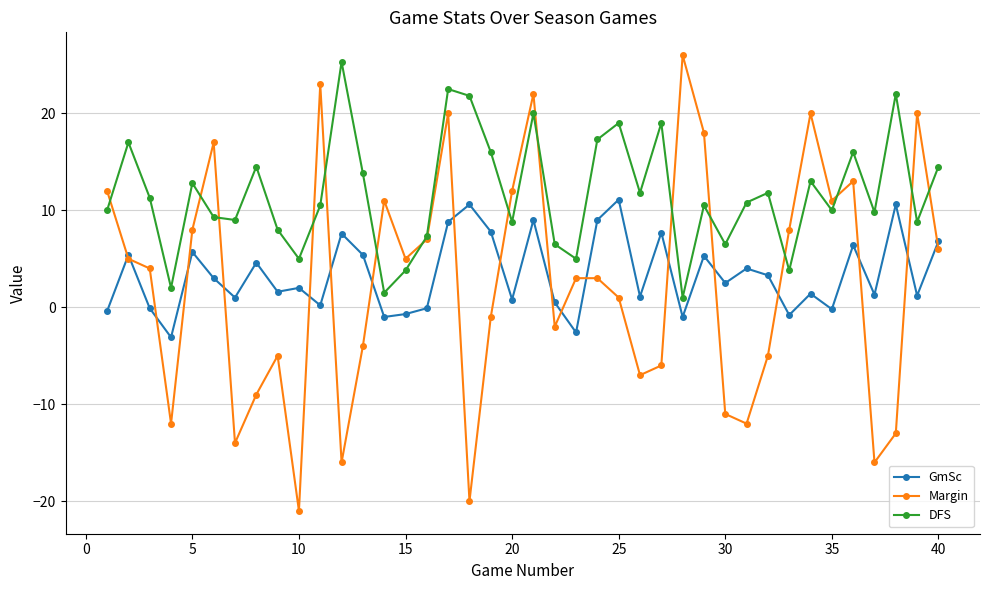

What is the value of the GmSc point at the 25th from the left?

11.1